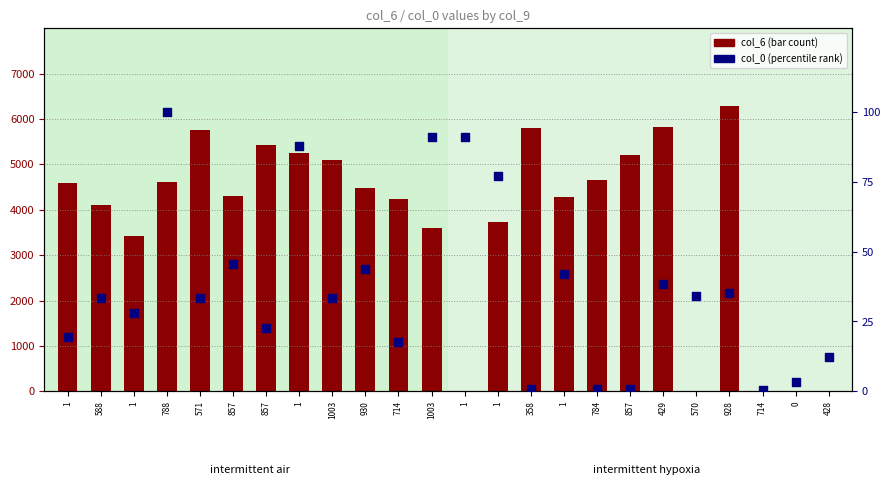

Which series has the largest total across all categories?

col_6 (bar count)